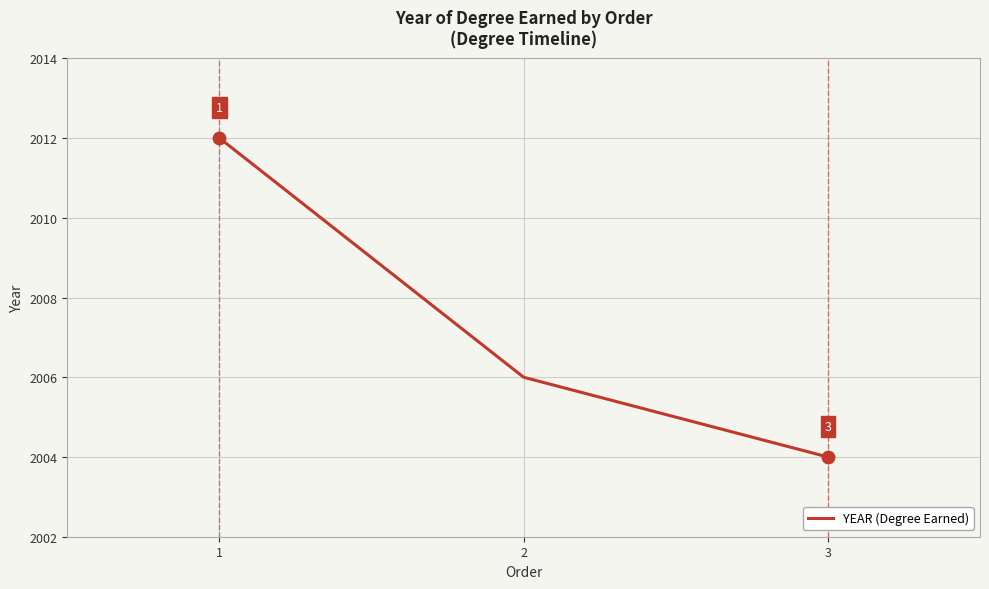

Between 2 and 1, which is larger?

1